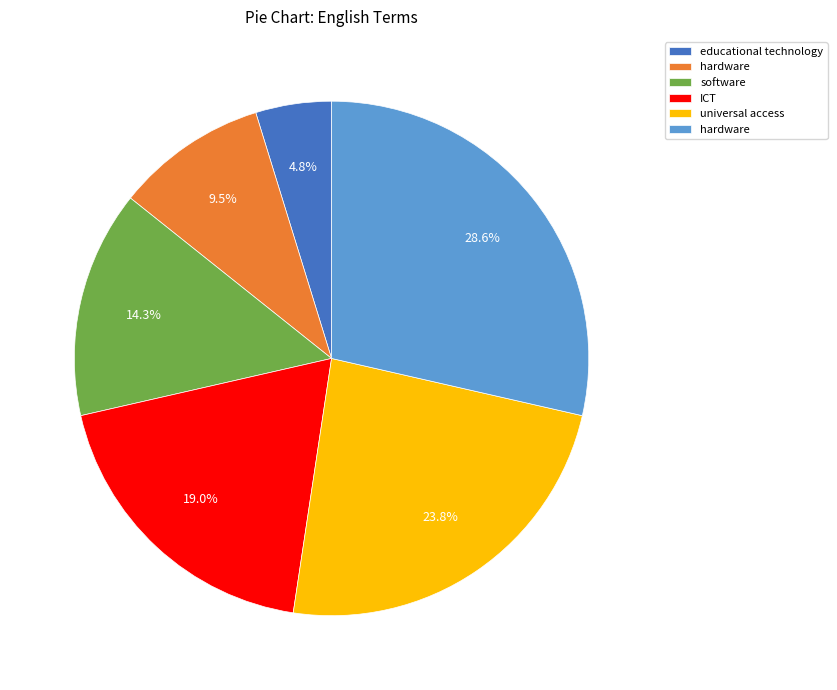

To the nearest percent, what is the difference between the largest and smallest slice percentages?

24%